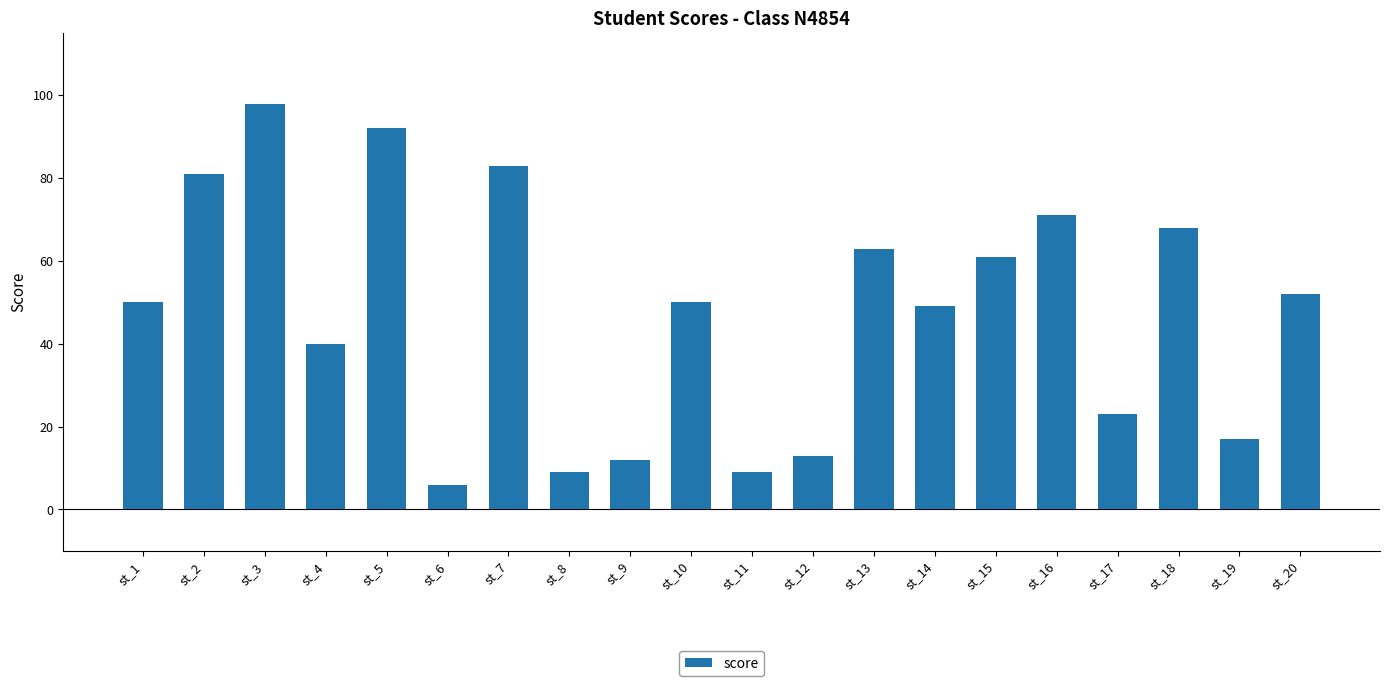

What is the difference between the maximum and minimum values?

92